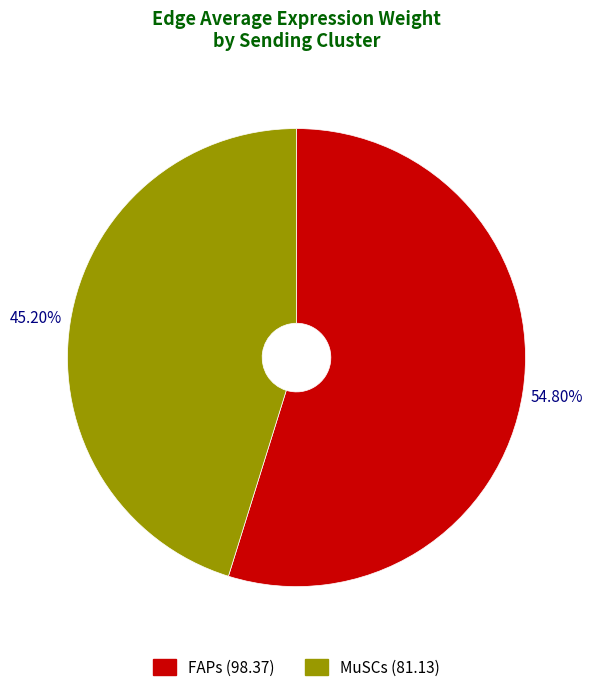

Does any single category account for the majority?

Yes